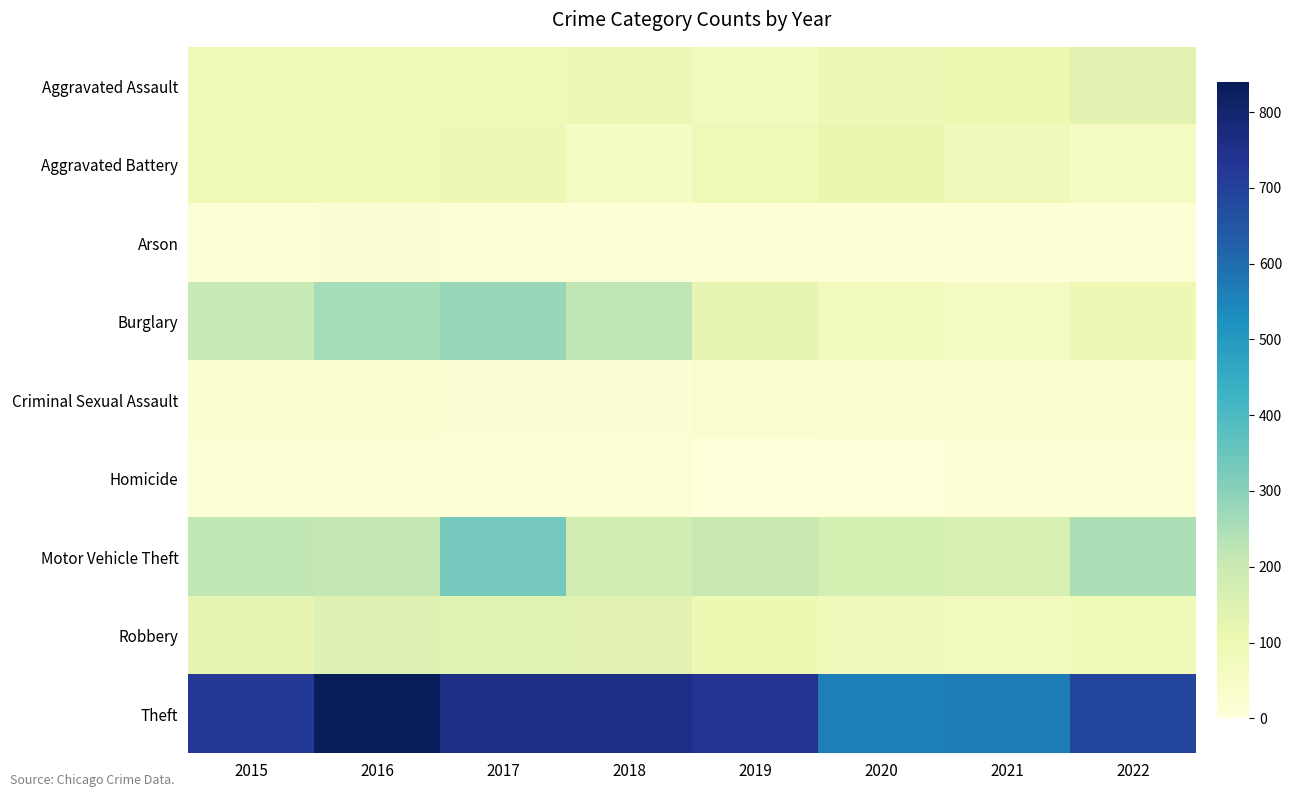

At 2019, list the series in order from smallest to largest.

Homicide, Arson, Criminal Sexual Assault, Aggravated Assault, Aggravated Battery, Robbery, Burglary, Motor Vehicle Theft, Theft